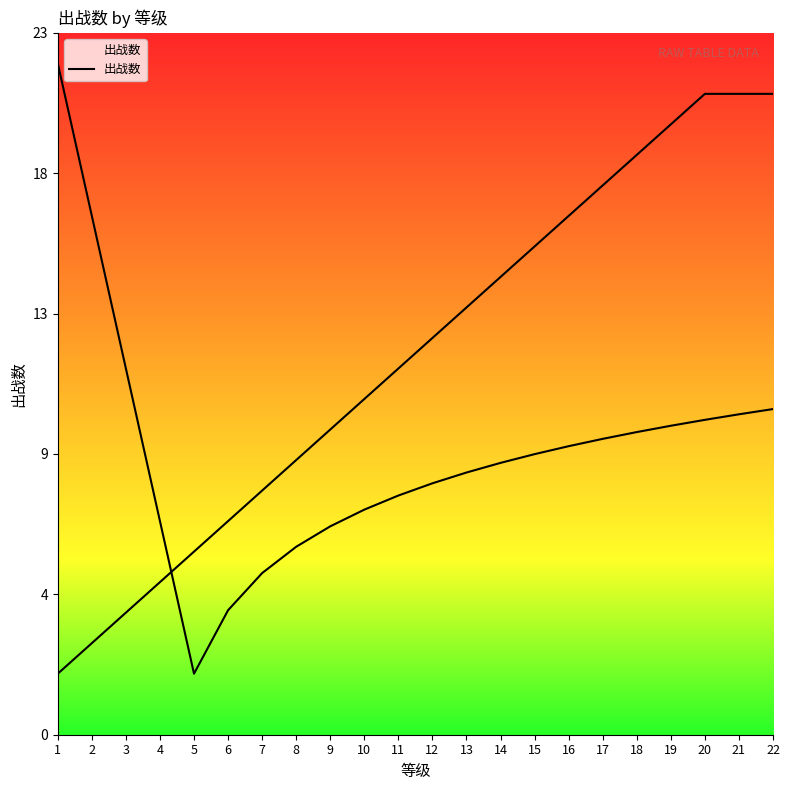

Reading right to left, extract all data points from this chart.

22=21	21=21	20=21	19=20	18=19	17=18	16=17	15=16	14=15	13=14	12=13	11=12	10=11	9=10	8=9	7=8	6=7	5=6	4=5	3=4	2=3	1=2